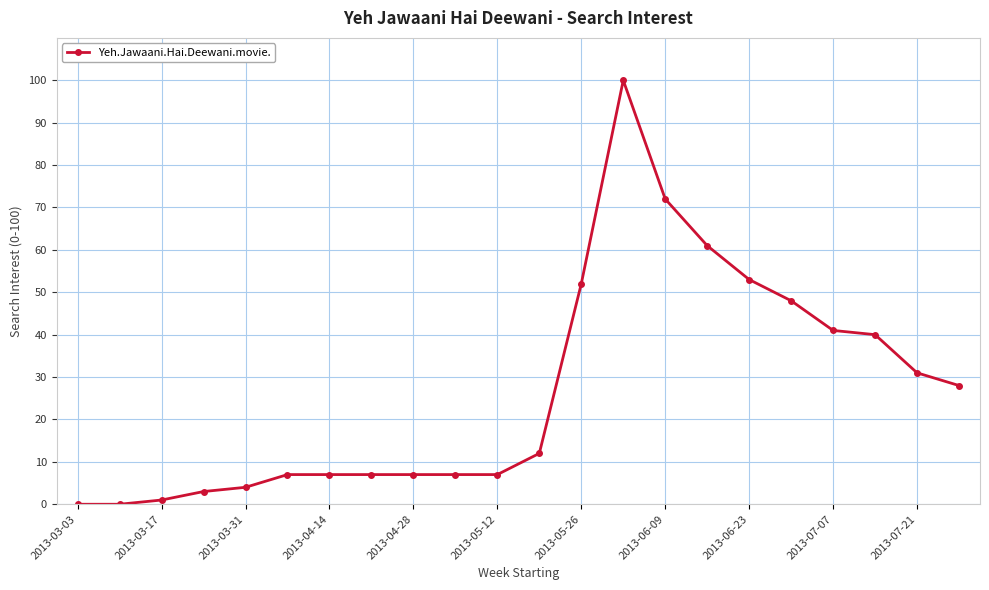

What is the value of the 20th point from the left?

40